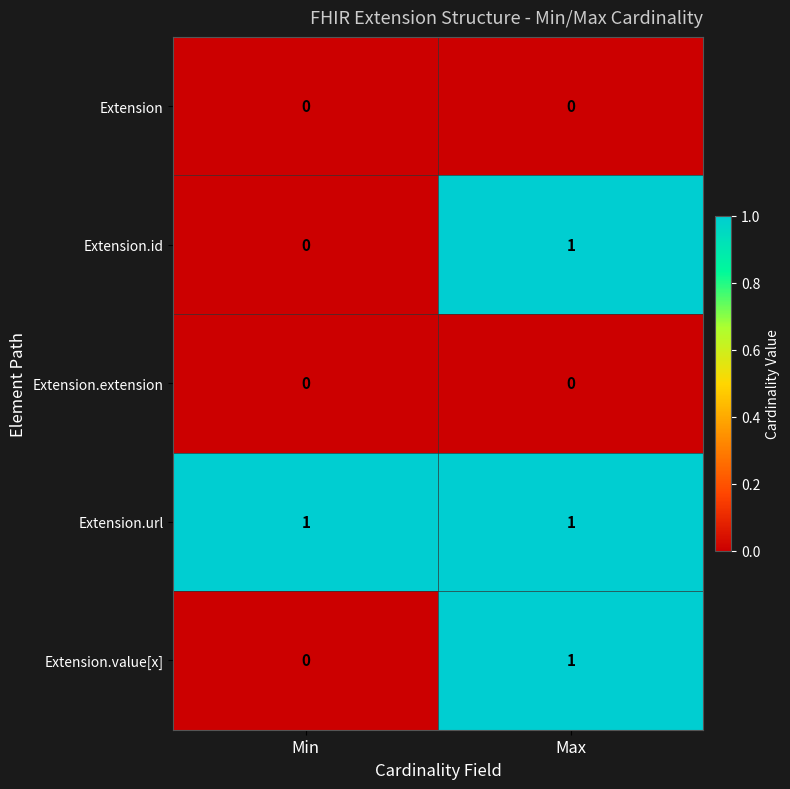

List the labels in order of Extension.id value, largest first.

Max, Min